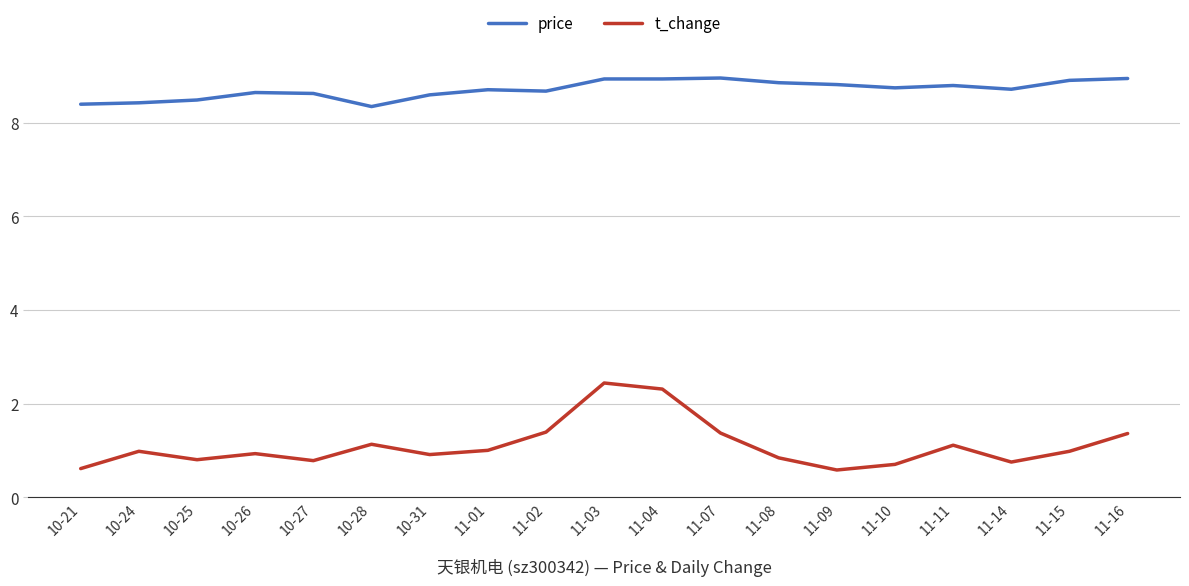

Which series changed the most between 11-07 and 11-09?

t_change